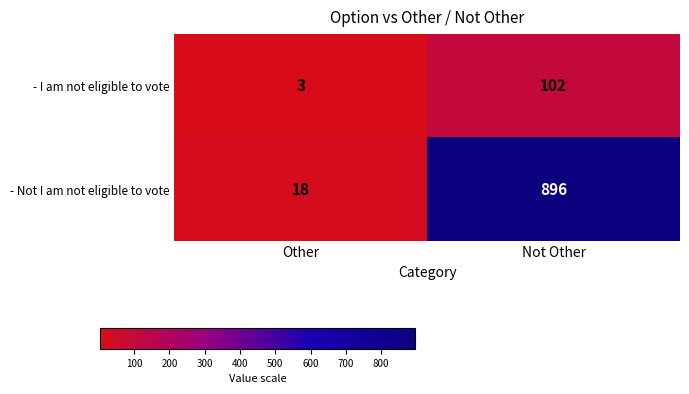

Reading left to right, extract all data points from this chart.

- I am not eligible to vote: Other=3	Not Other=102
- Not I am not eligible to vote: Other=18	Not Other=896